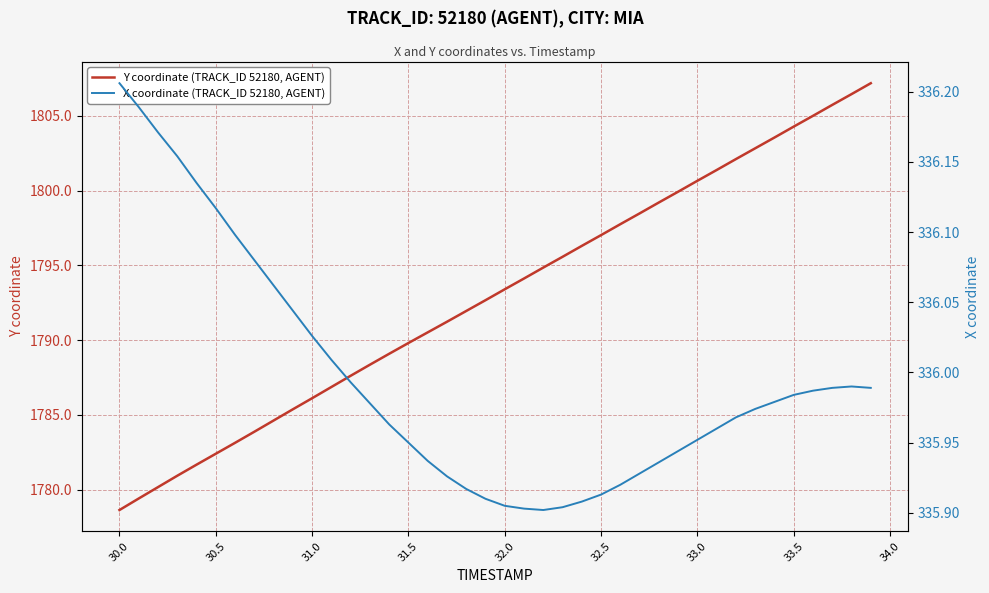

Read the Y coordinate (TRACK_ID 52180, AGENT) value at 32.0.

1793.4